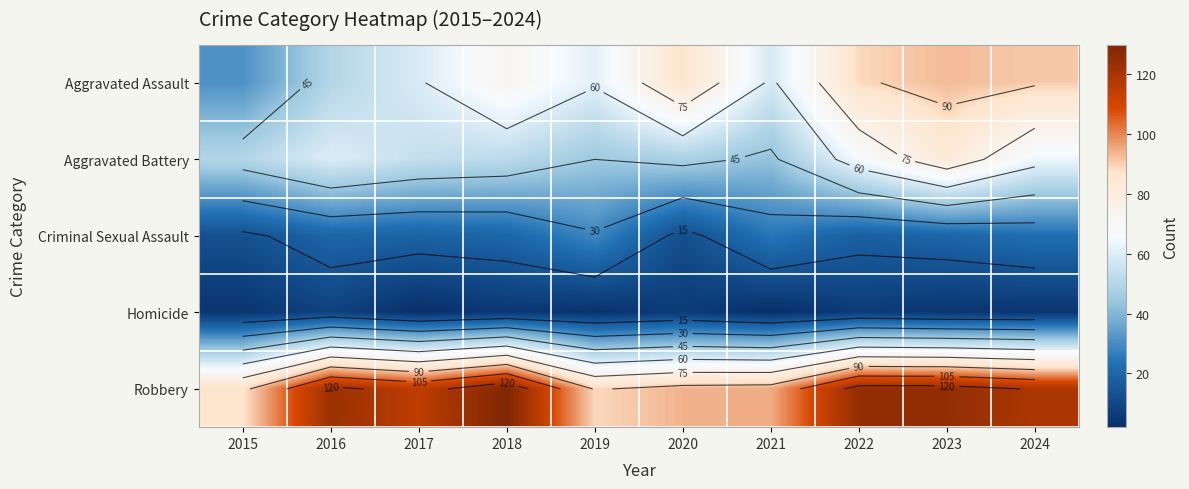

What is the difference between the highest and lowest values at 2016?

115